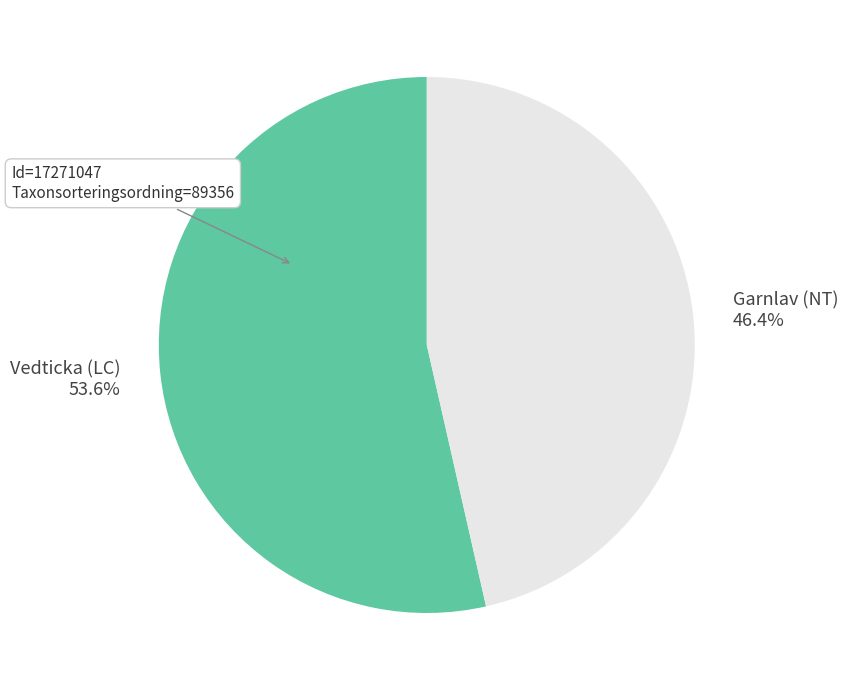

Does any single category account for the majority?

Yes